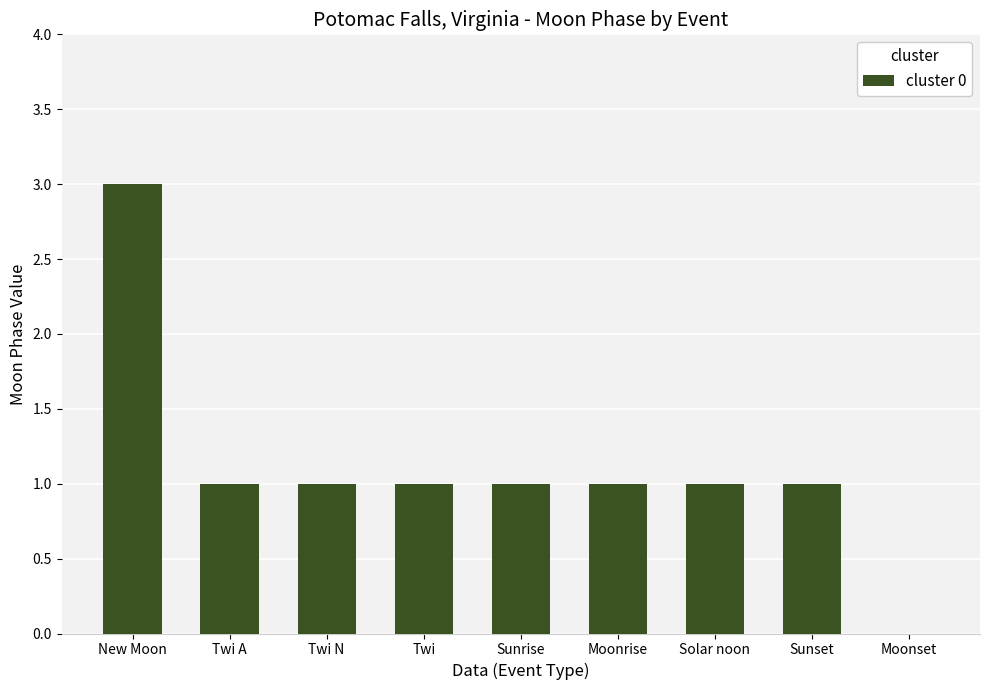

Approximately how many times larger is the value at Sunset compared to Moonrise?

1.0